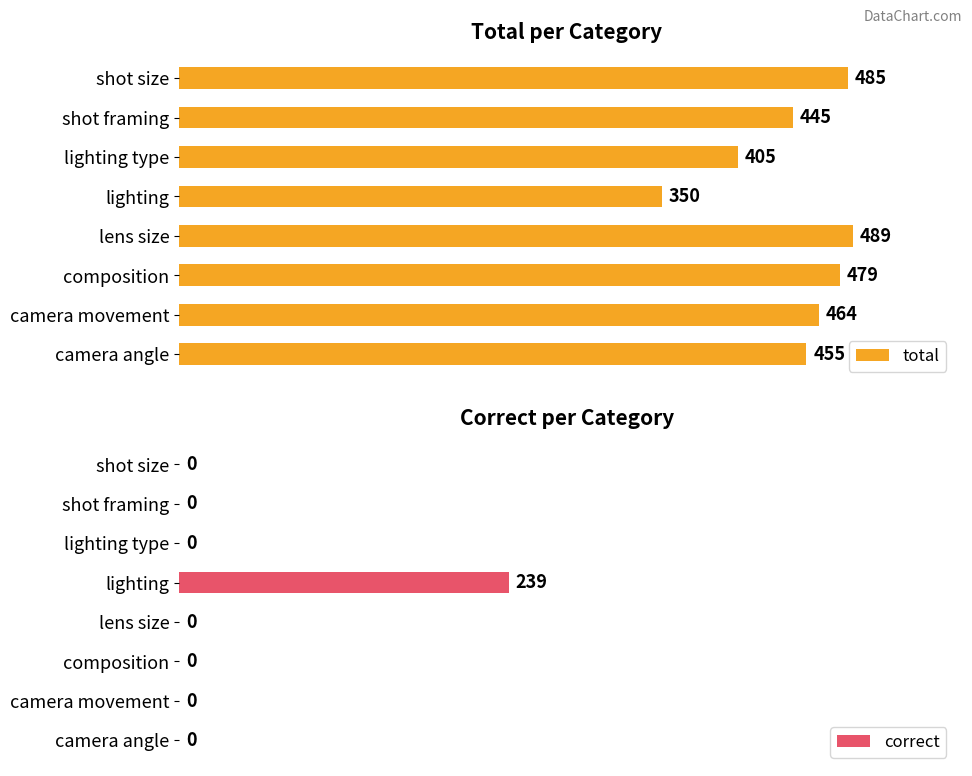

Rank the categories by total value from lowest to highest.

lighting, lighting type, shot framing, camera angle, camera movement, composition, shot size, lens size